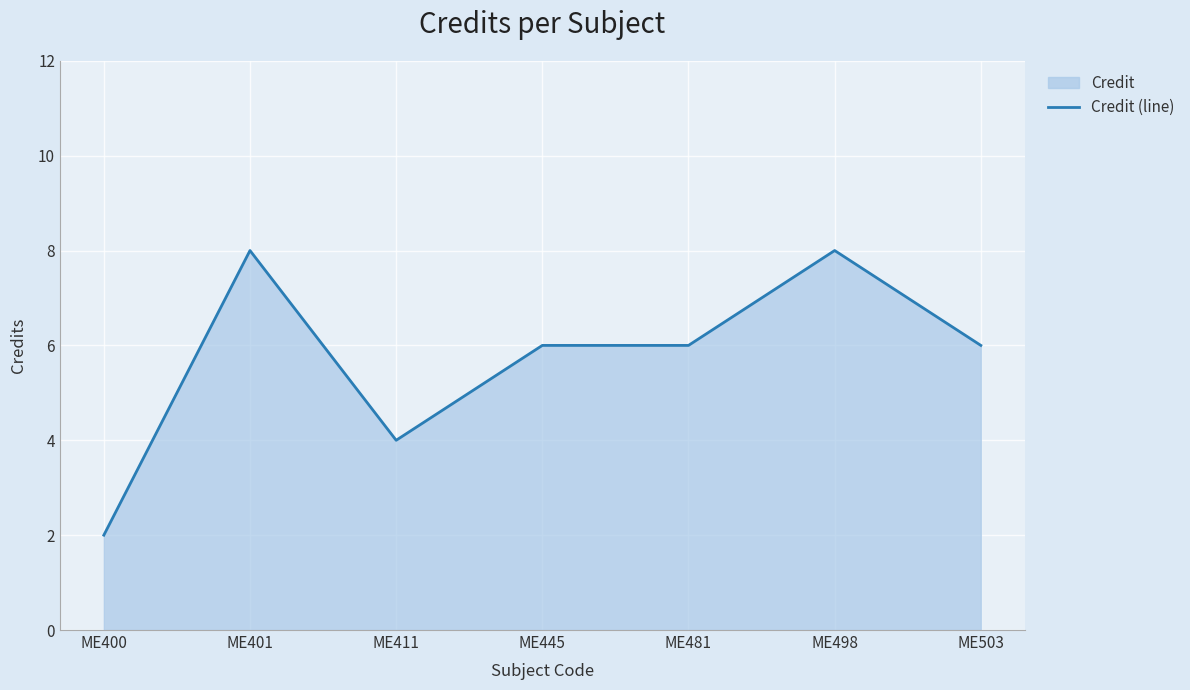

What is the average value?

6